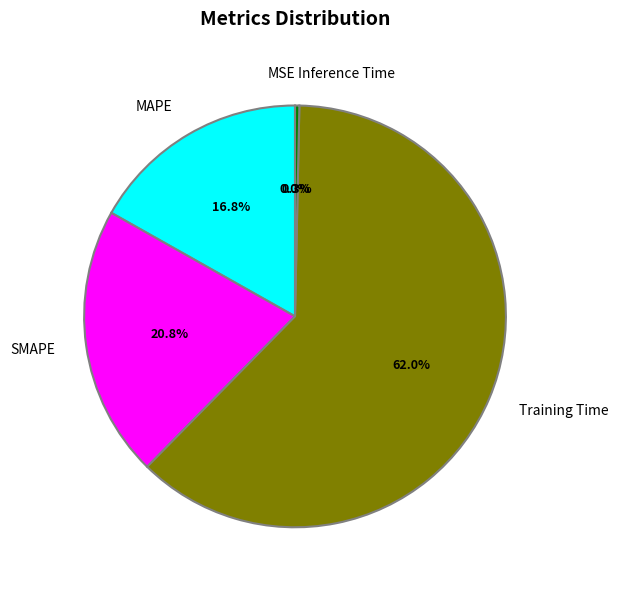

To the nearest percent, what is the average slice percentage?

20%